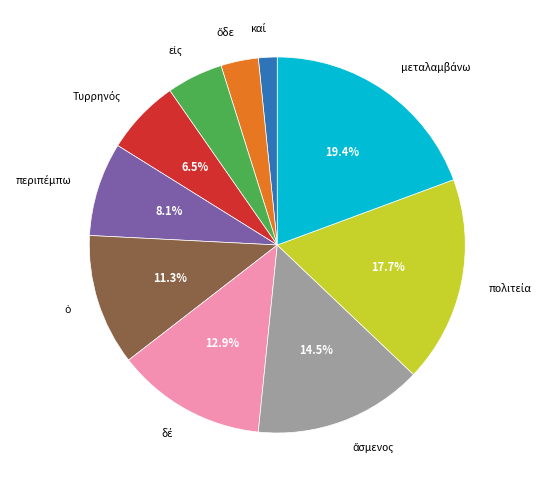

Does any single category account for the majority?

No